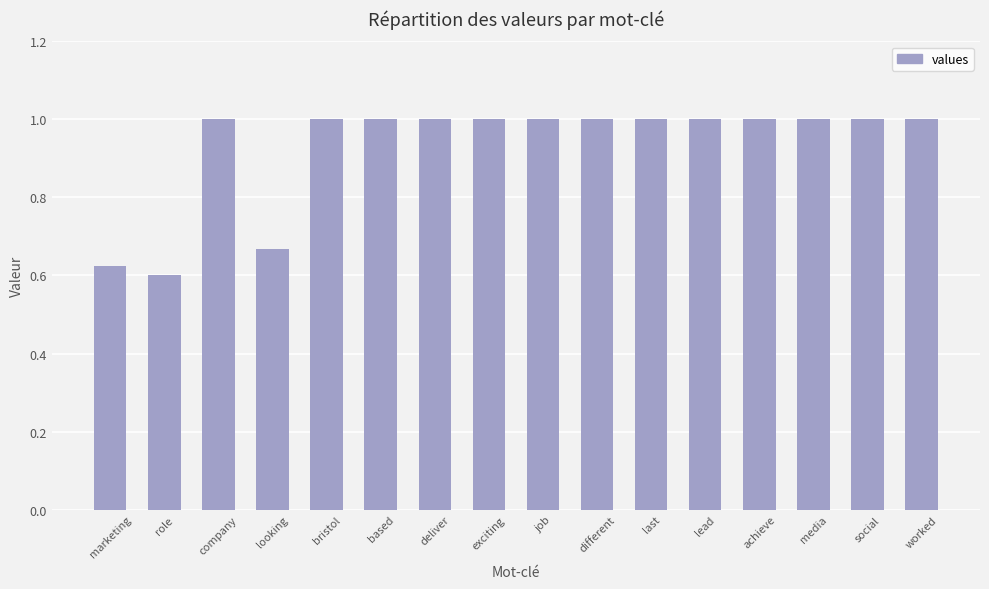

Approximately how many times larger is the value at deliver compared to bristol?

1.0